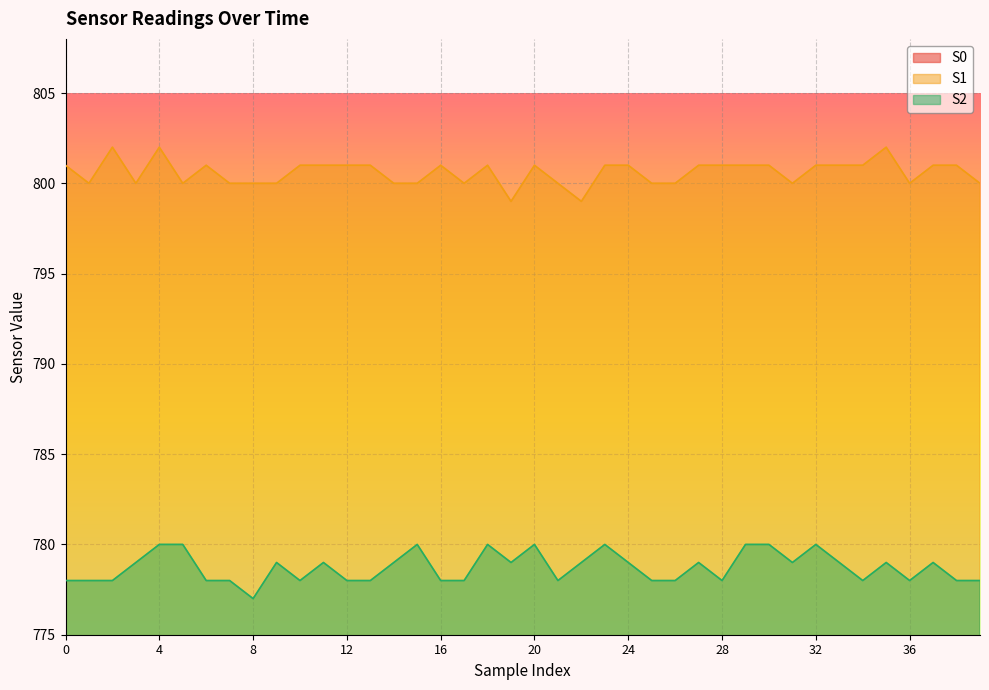

Reading left to right, what are all the values shown in this chart?

S0: 746	745	746	747	747	746	747	747	747	747	745	747	747	746	747	747	747	747	747	745	747	747	747	746	747	747	746	747	747	747	747	746	747	746	746	747	747	746	747	745
S1: 801	800	802	800	802	800	801	800	800	800	801	801	801	801	800	800	801	800	801	799	801	800	799	801	801	800	800	801	801	801	801	800	801	801	801	802	800	801	801	800
S2: 778	778	778	779	780	780	778	778	777	779	778	779	778	778	779	780	778	778	780	779	780	778	779	780	779	778	778	779	778	780	780	779	780	779	778	779	778	779	778	778